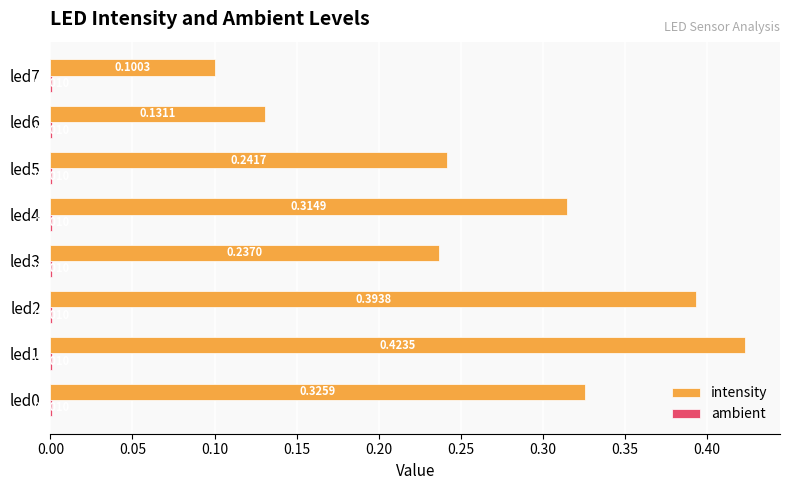

Which series has the largest total across all categories?

intensity